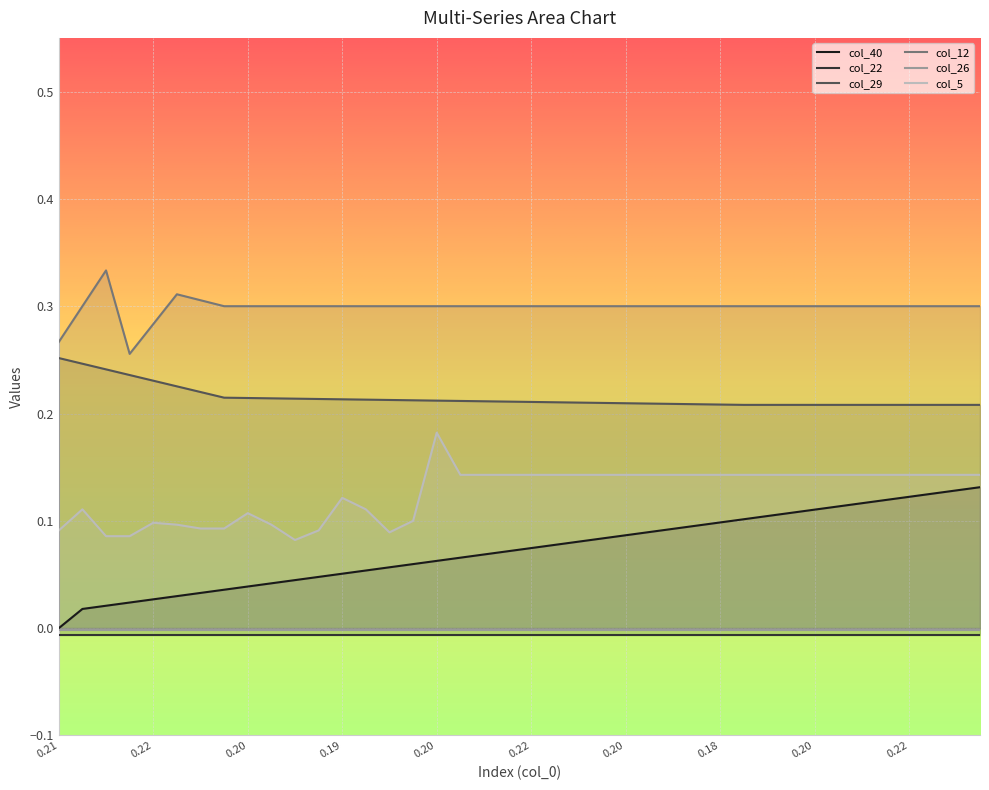

At which label is col_5 closest to 0?

10